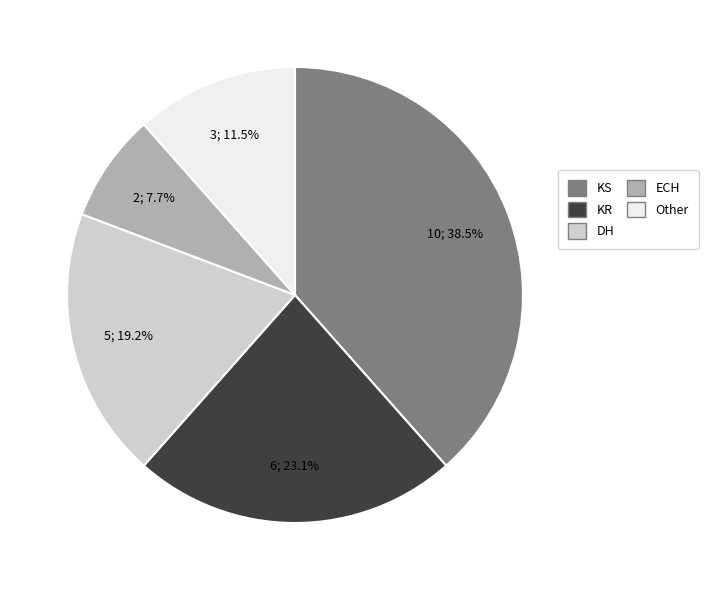

Do Other and KR together represent more than half of the pie?

No